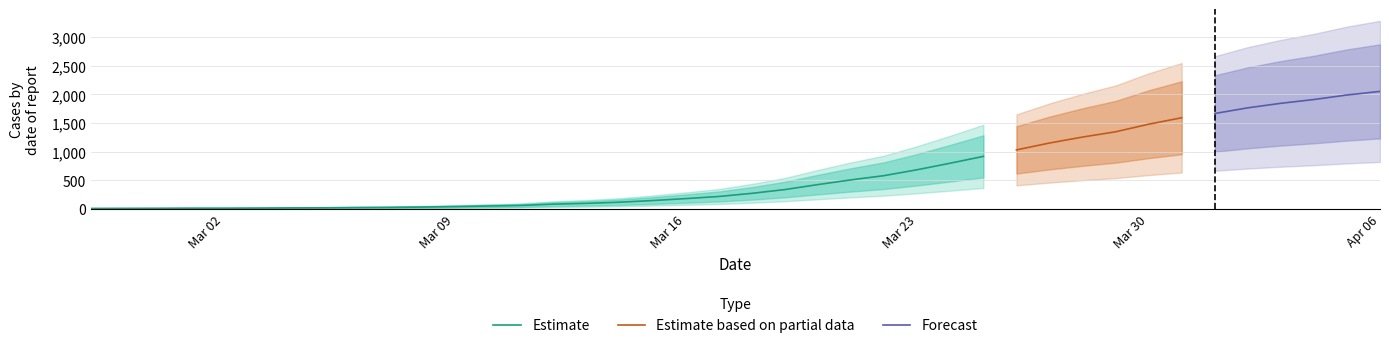

The chart shows a value of 99 at 2020-03-13. True or false?

True